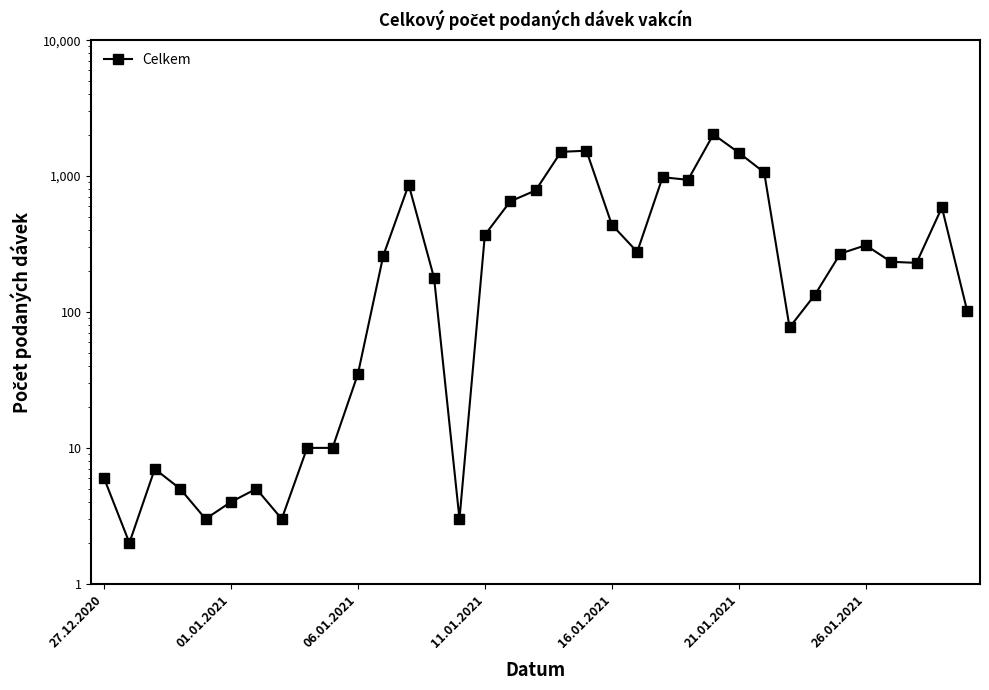

Count the number of values greater than 234.

17